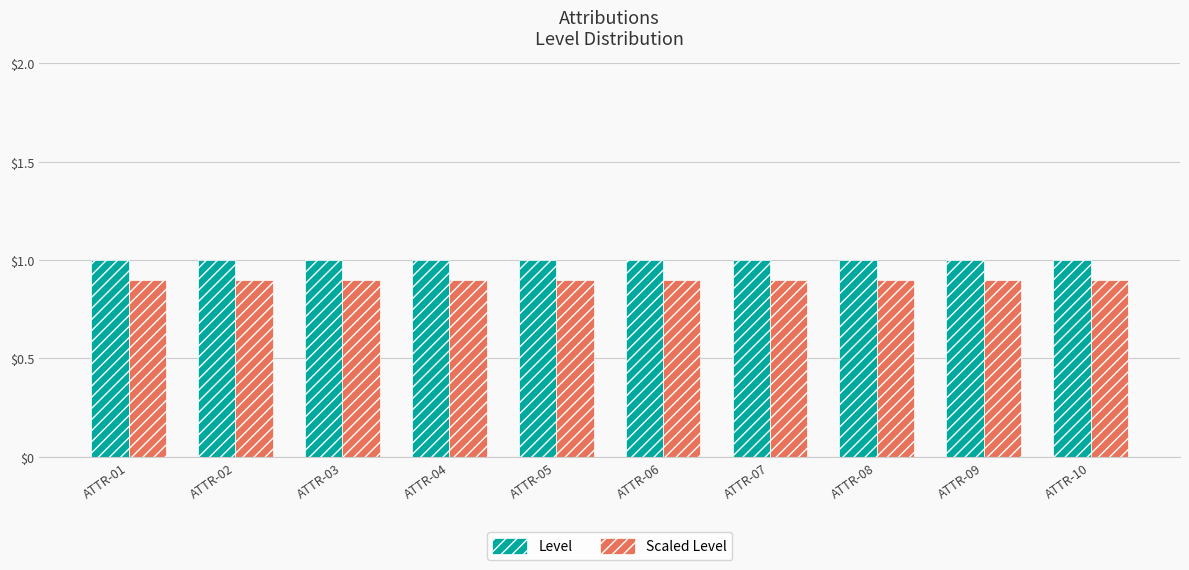

What is the value of the Level bar at the 5th from the left?

1.0